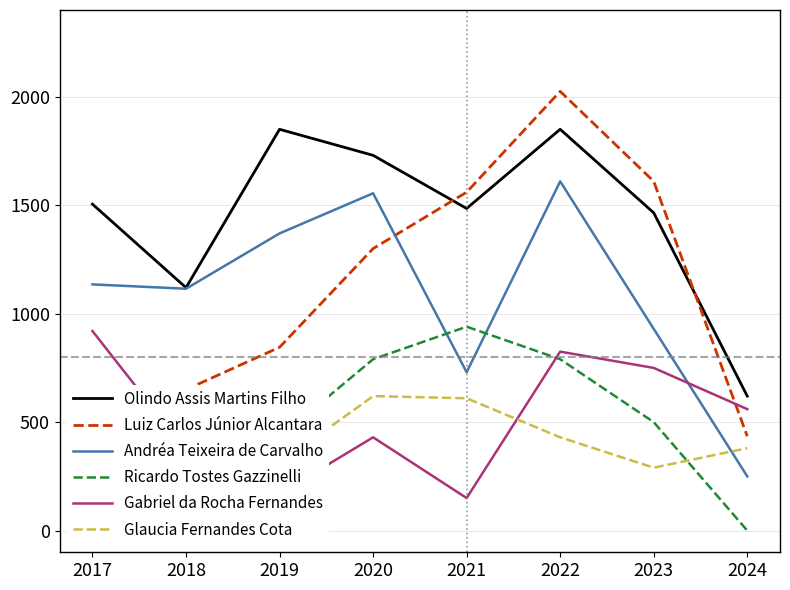

What is the difference between the second highest and second lowest values in the Ricardo Tostes Gazzinelli series?

360